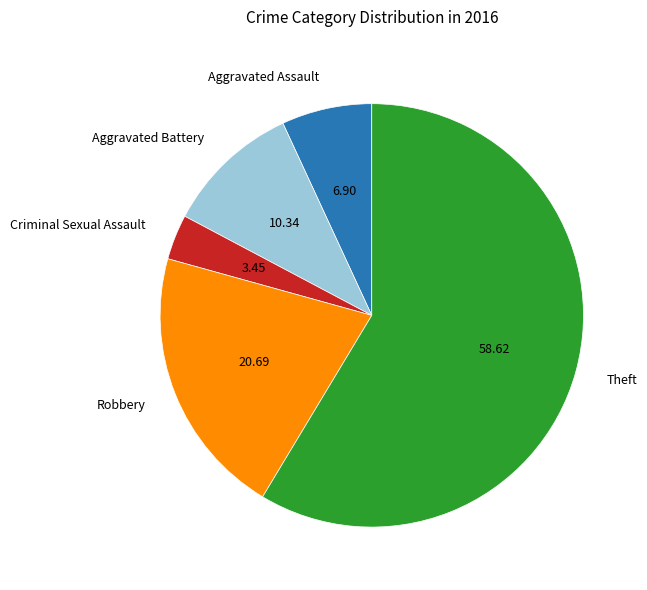

Is Theft the majority of the pie?

Yes